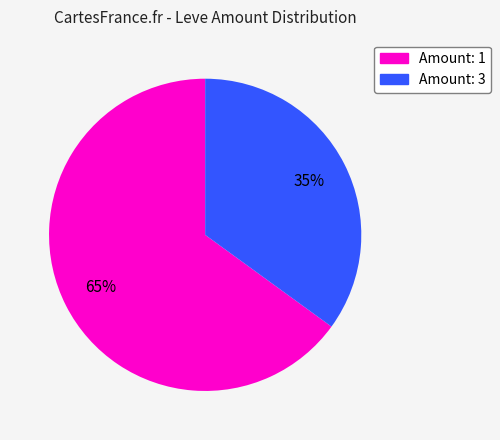

Is there a majority slice in this chart?

Yes